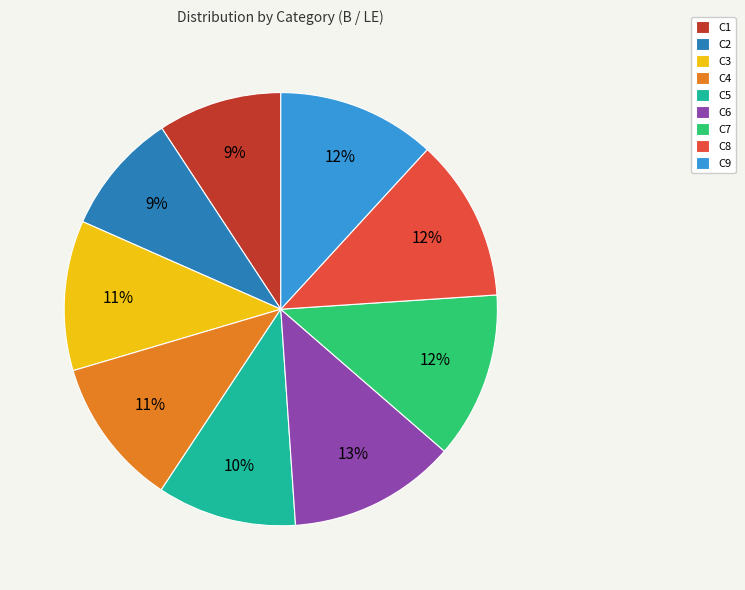

To the nearest percent, what percentage of the pie is C1?

9%